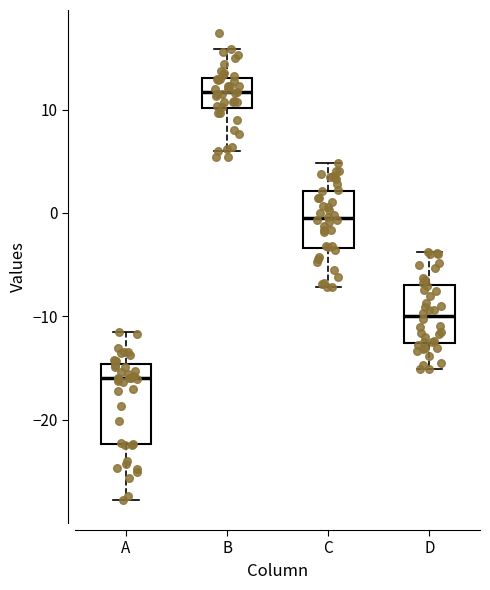

Which box is the tallest, from its lower edge to its upper edge?

A